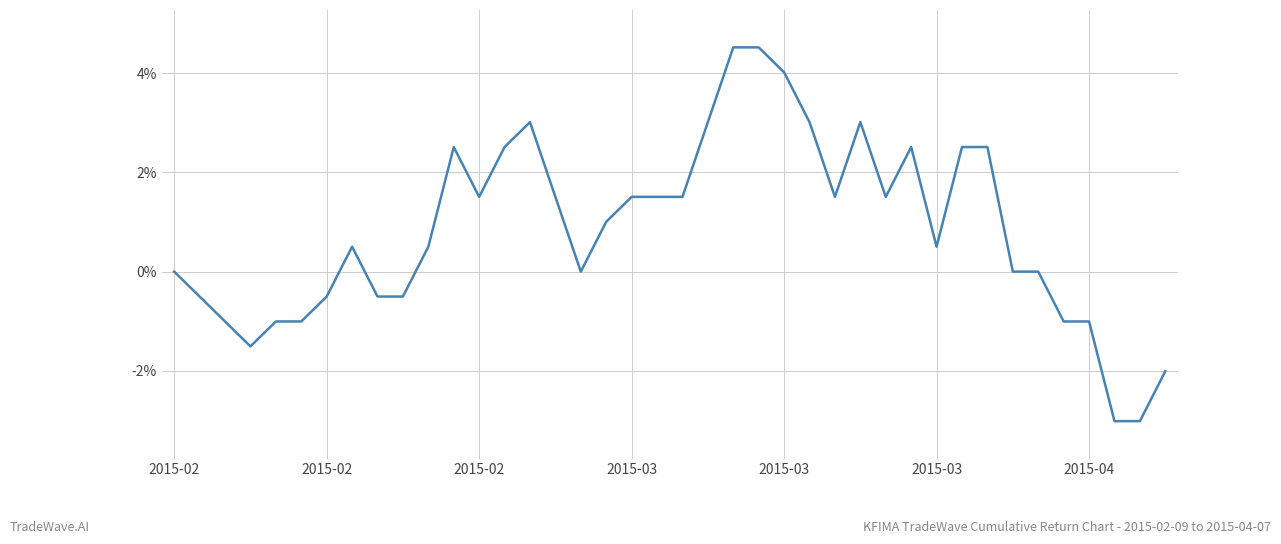

What is the maximum value shown in the chart?

4.5